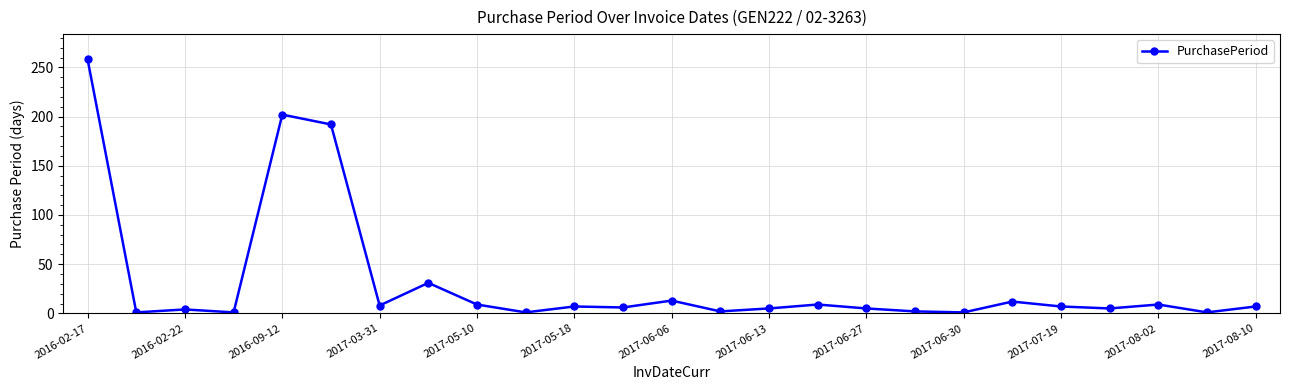

What is the minimum value shown in the chart?

1